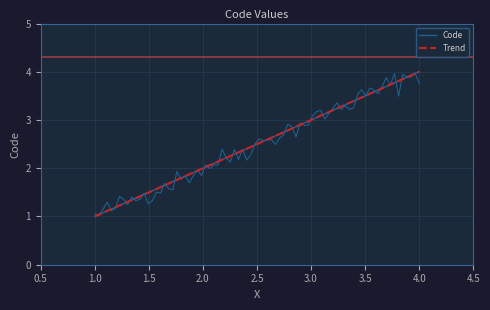

What is the greatest value displayed?

4